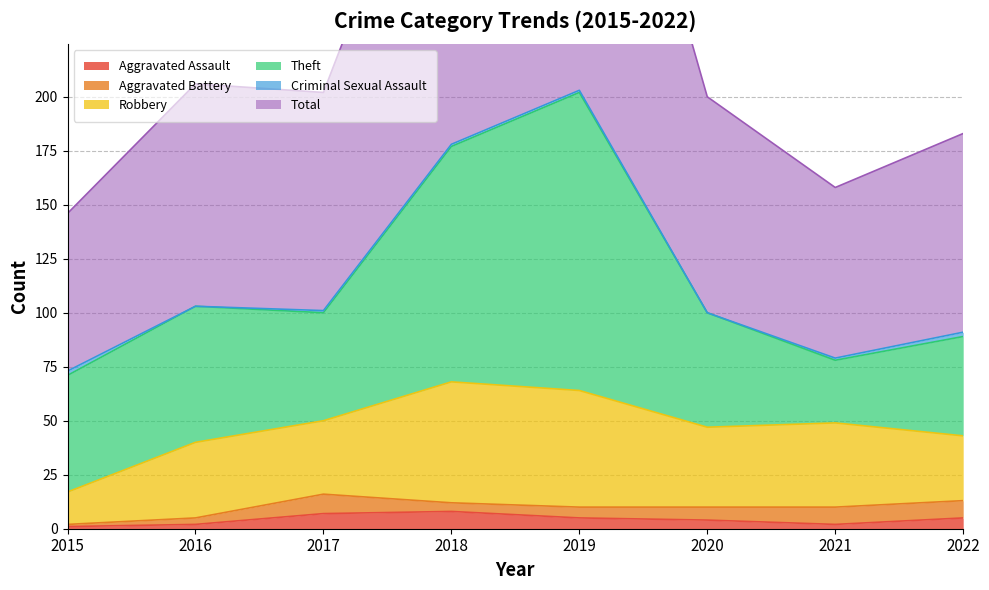

Between 2015 and 2021, which series saw the biggest shift?

Theft